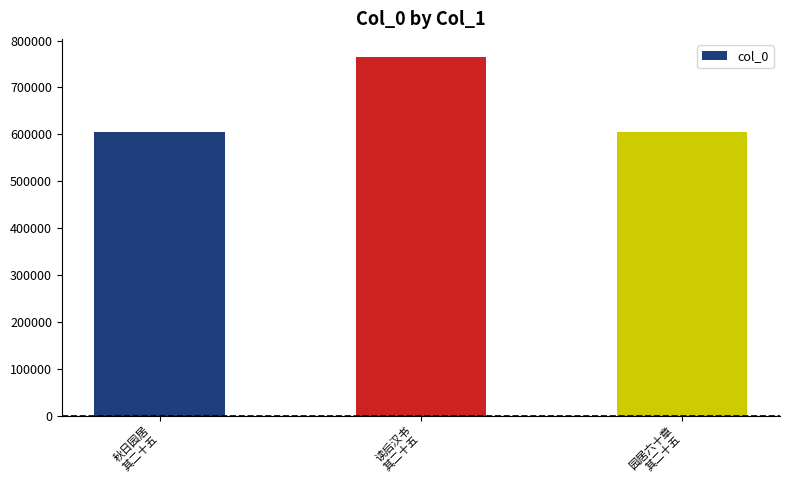

What is the difference between the values at 秋日园居
其二十五 and 读后汉书
其二十五?

159554